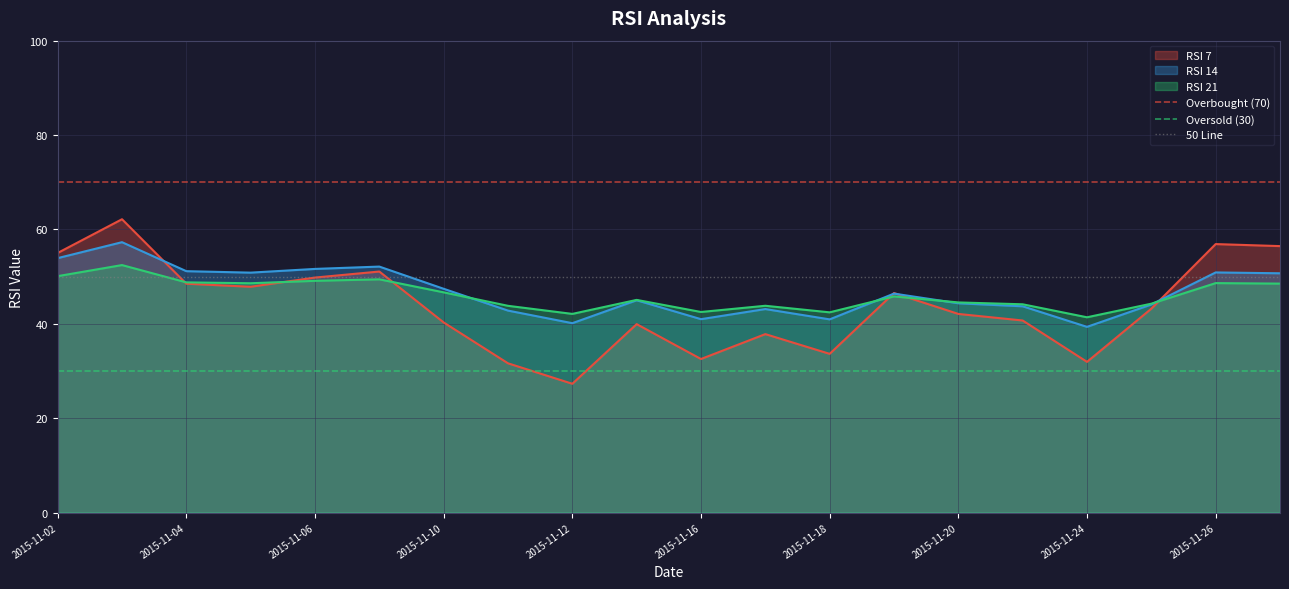

What is the minimum value for Overbought (70)?

70